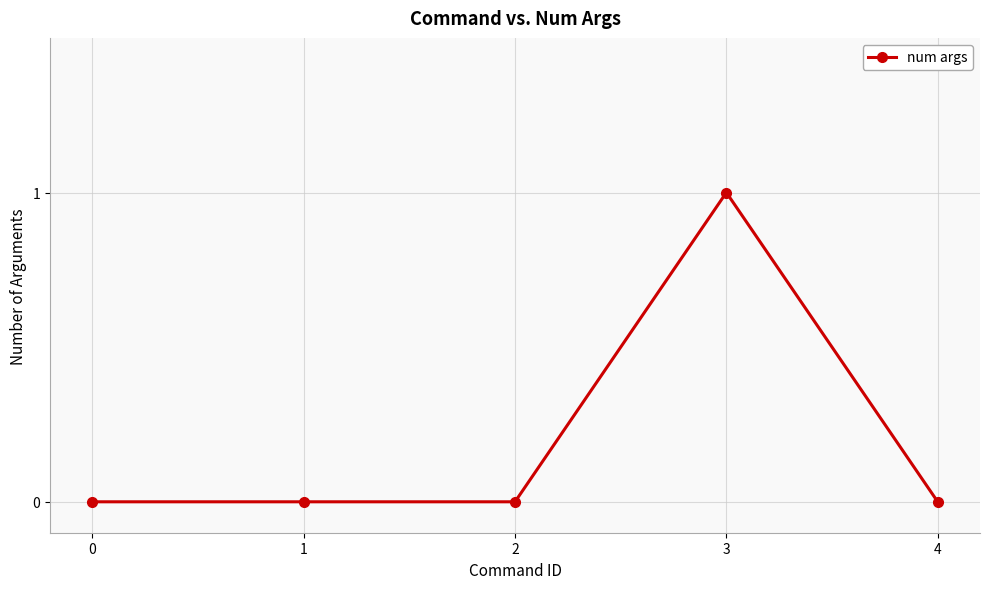

What is the value of the 4th point from the left?

1